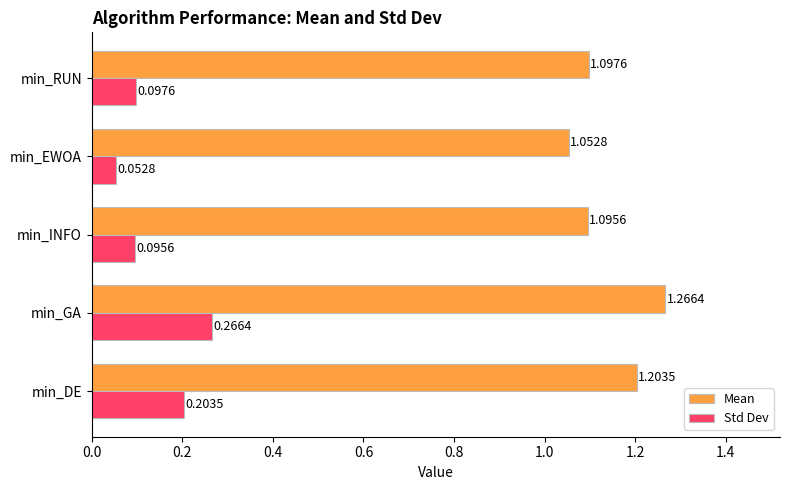

Rank the categories by Mean value from lowest to highest.

min_EWOA, min_INFO, min_RUN, min_DE, min_GA